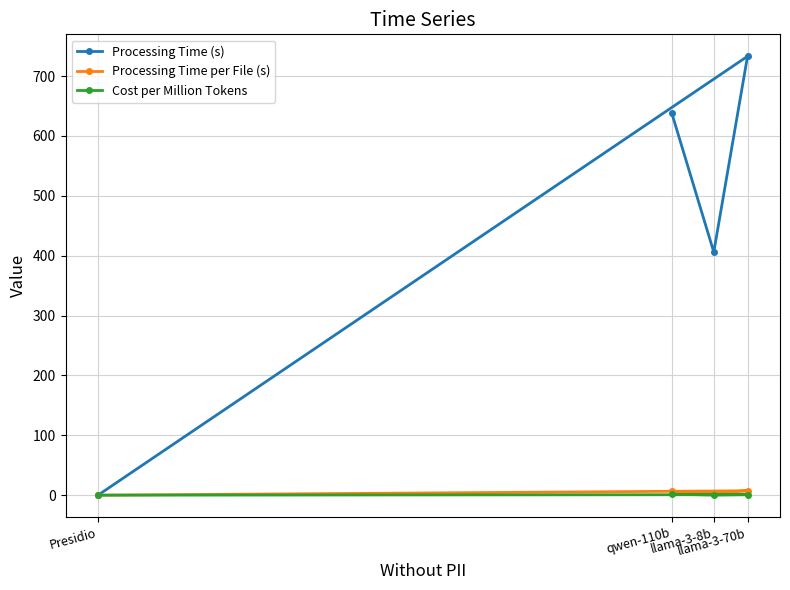

What is the difference between the Processing Time per File (s) values at llama-3-8b and Presidio?

4.1